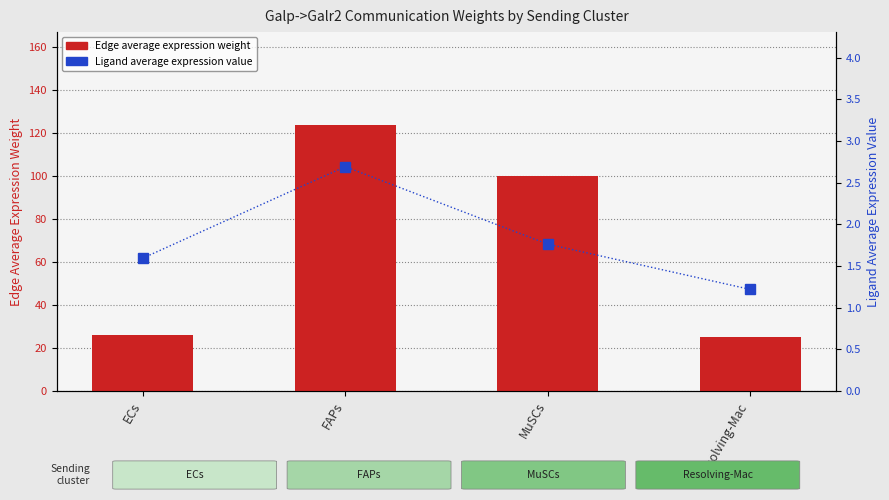

At which category is the sum across all series the highest?

FAPs